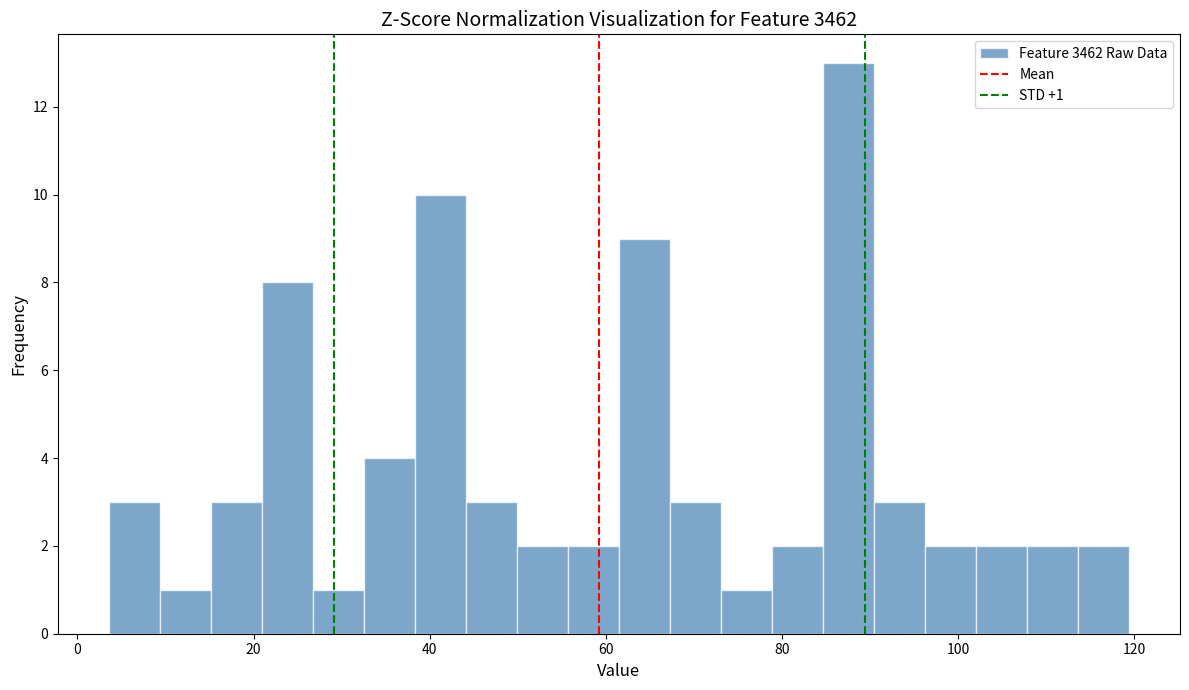

Around what value on the x-axis is the tallest bar? Give the approximate position of its centre, as read against the axis.

88